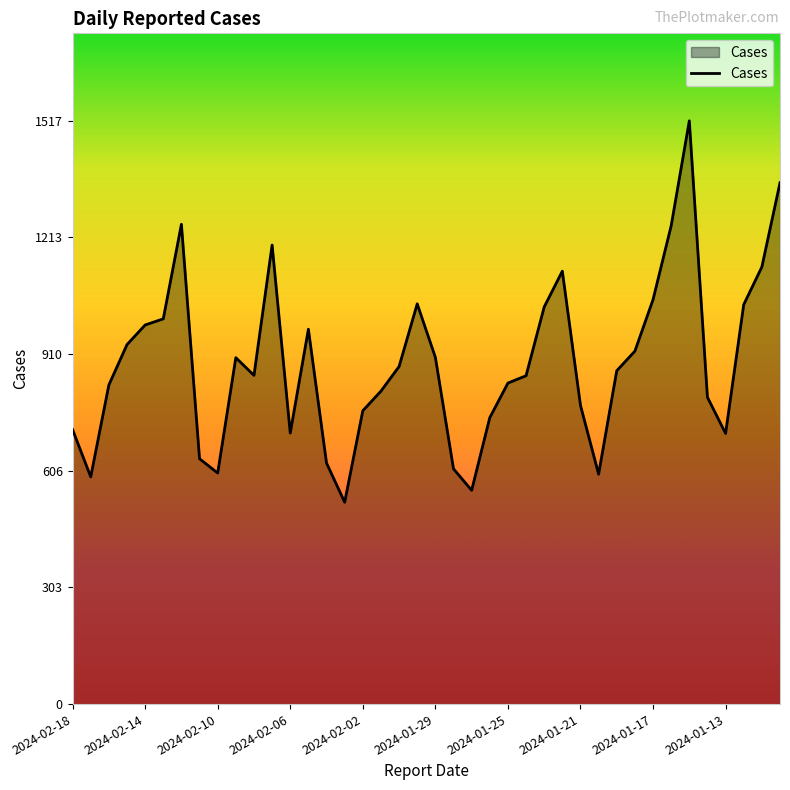

What is the sum of all values?

35493